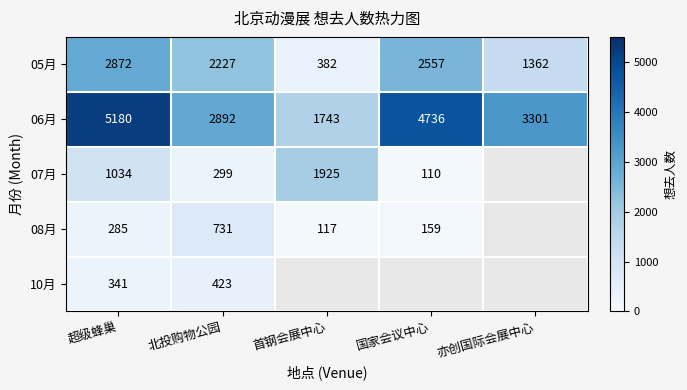

Count the 06月 values in the range 2892 to 4736.

3